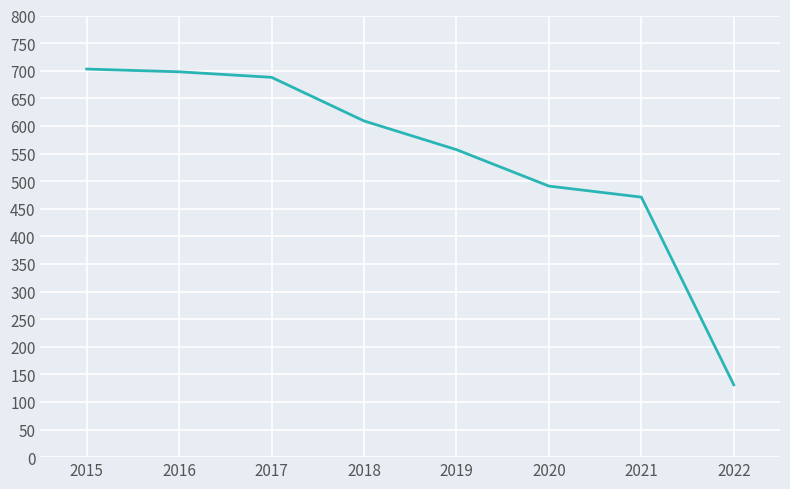

The value at 2021 is 753. True or false?

False